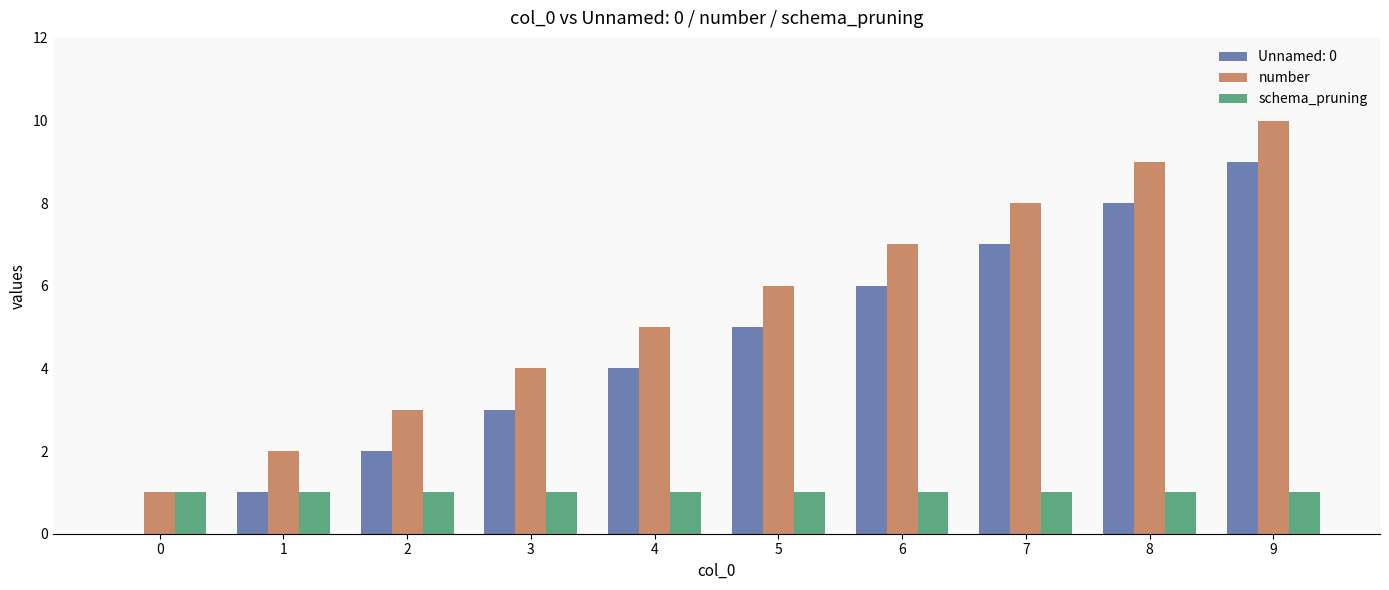

Which series has the largest total across all categories?

number